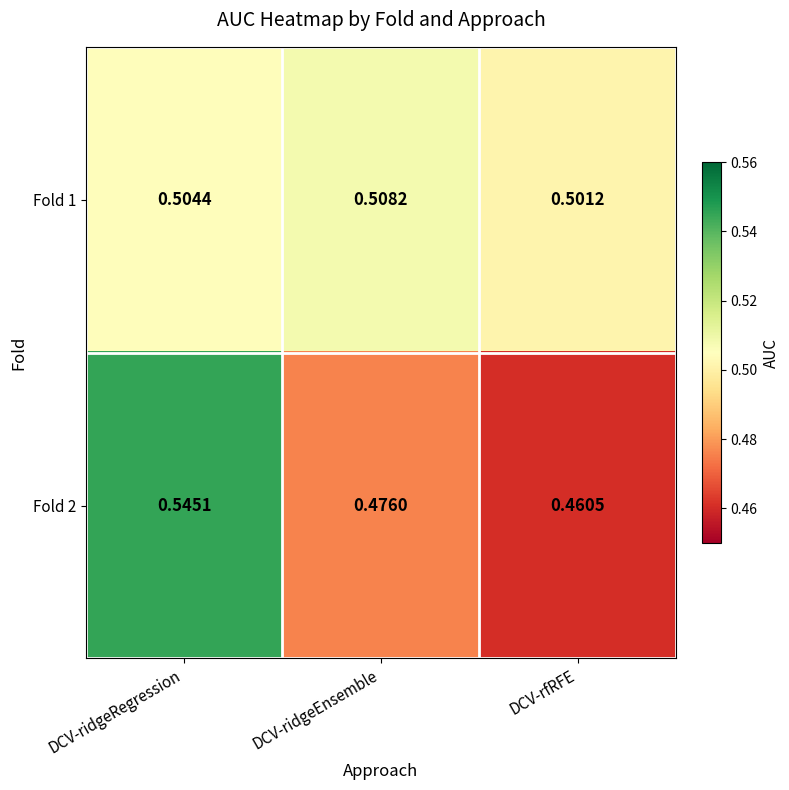

Which label corresponds to the largest value in the chart?

DCV-ridgeRegression